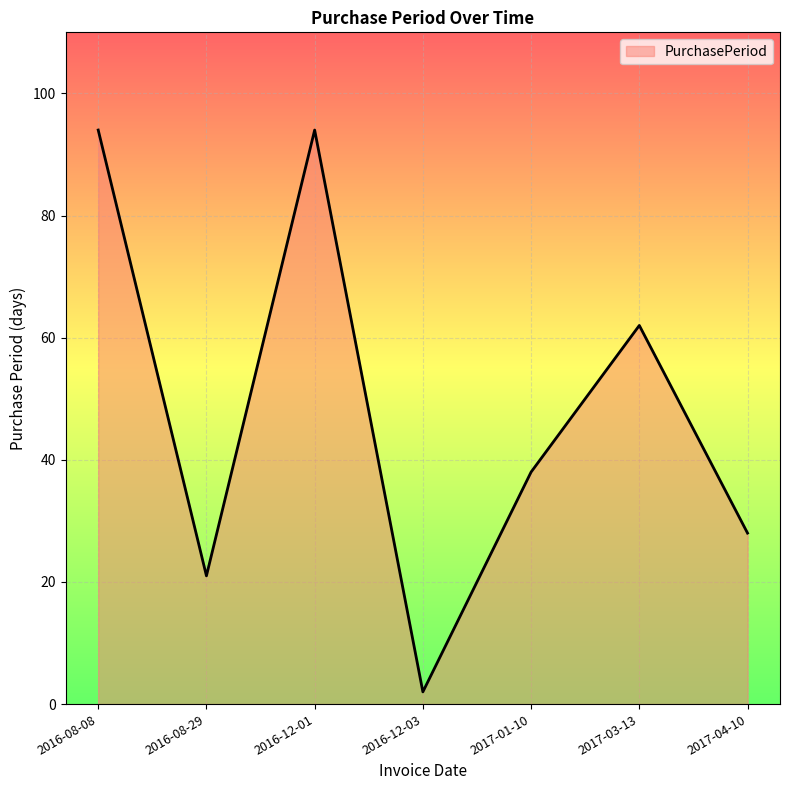

Between 2017-04-10 and 2016-12-03, which is larger?

2017-04-10